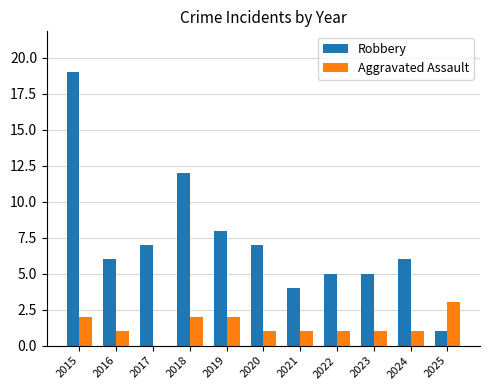

Is the value of Aggravated Assault at 2017 greater than the value of Robbery at 2024?

No